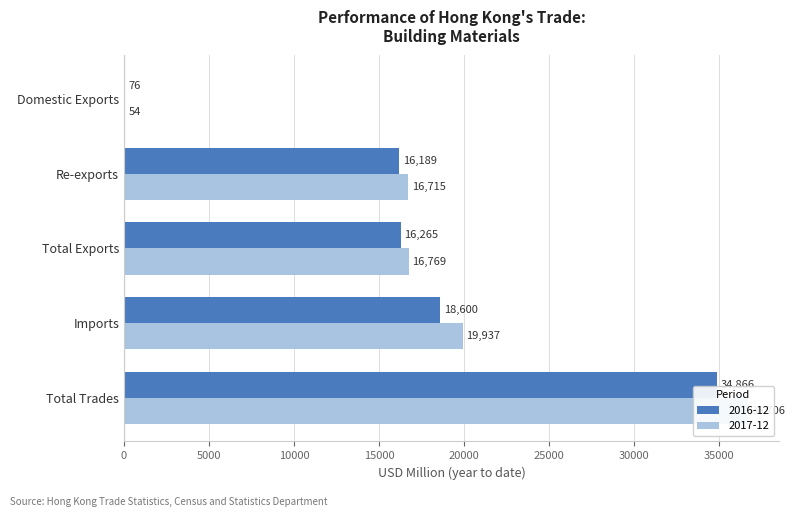

What are all the series names shown in the legend?

2016-12, 2017-12